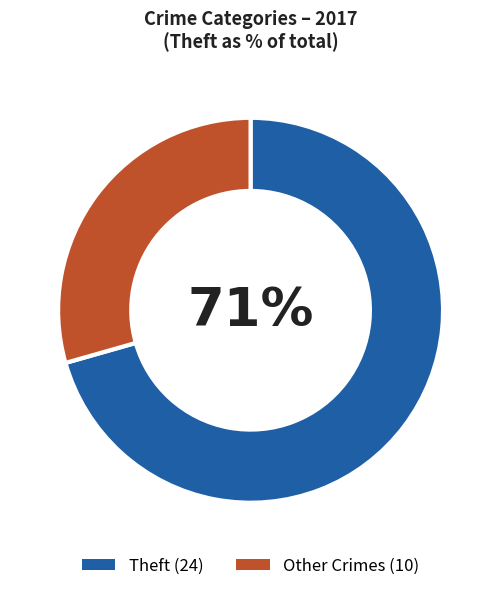

How many segments does this pie chart have?

2